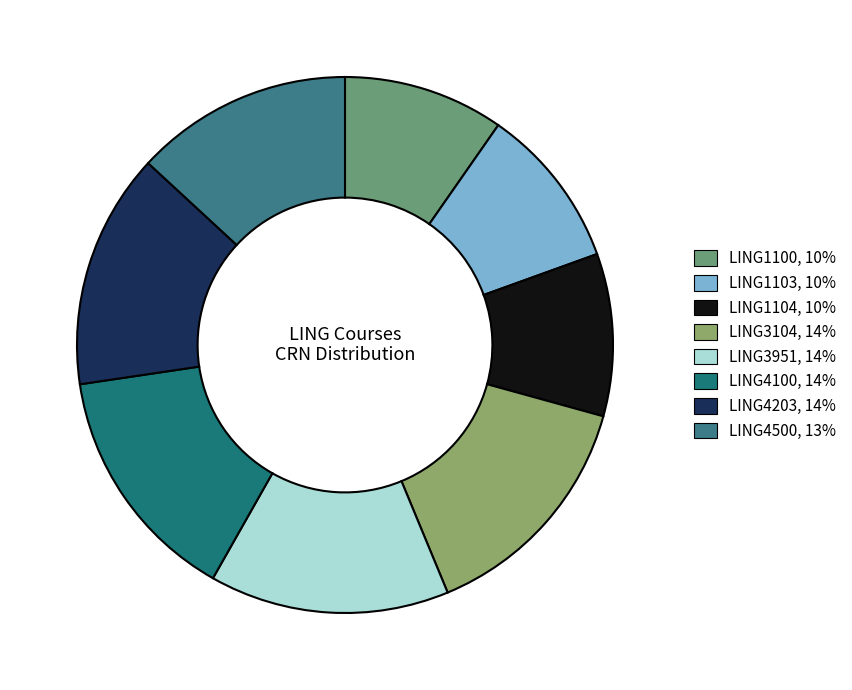

Does LING1104 represent more than half of the total?

No